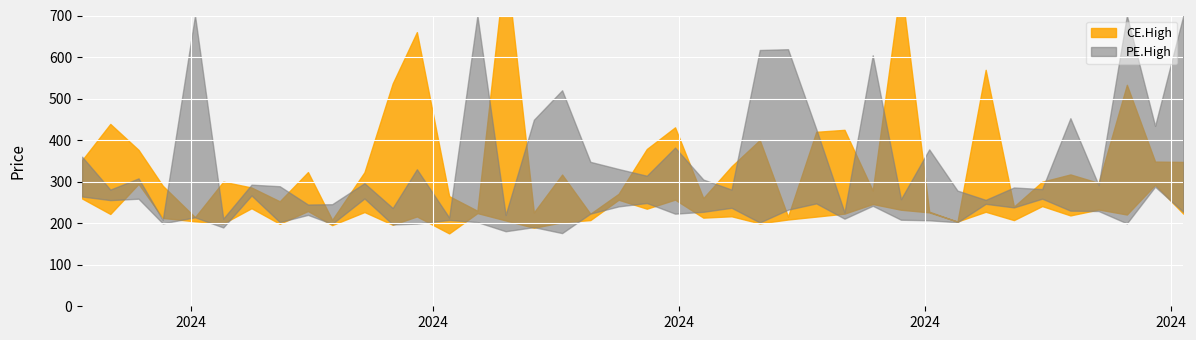

Where is the first local maximum for PE.High?

2024-01-19